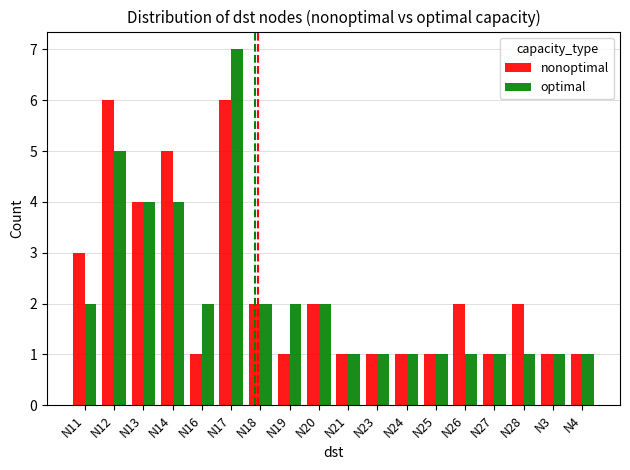

Reading left to right, list all the values displayed in this chart.

nonoptimal: N11=3	N12=6	N13=4	N14=5	N16=1	N17=6	N18=2	N19=1	N20=2	N21=1	N23=1	N24=1	N25=1	N26=2	N27=1	N28=2	N3=1	N4=1
optimal: N11=2	N12=5	N13=4	N14=4	N16=2	N17=7	N18=2	N19=2	N20=2	N21=1	N23=1	N24=1	N25=1	N26=1	N27=1	N28=1	N3=1	N4=1